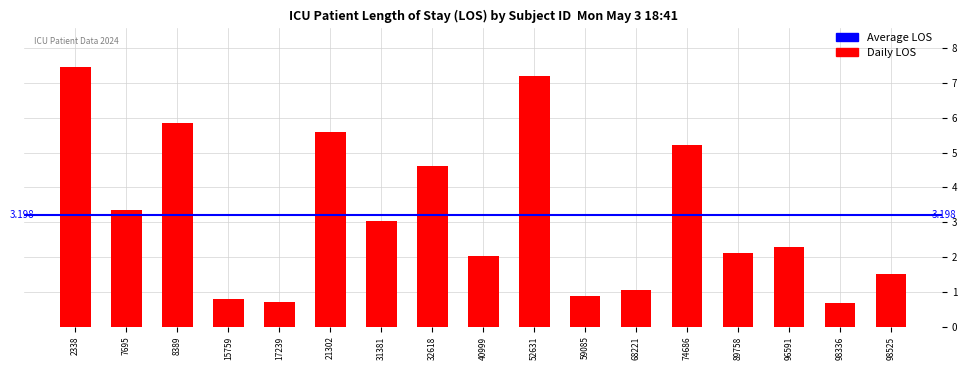

Which has a higher value, 17239 or 21302?

21302